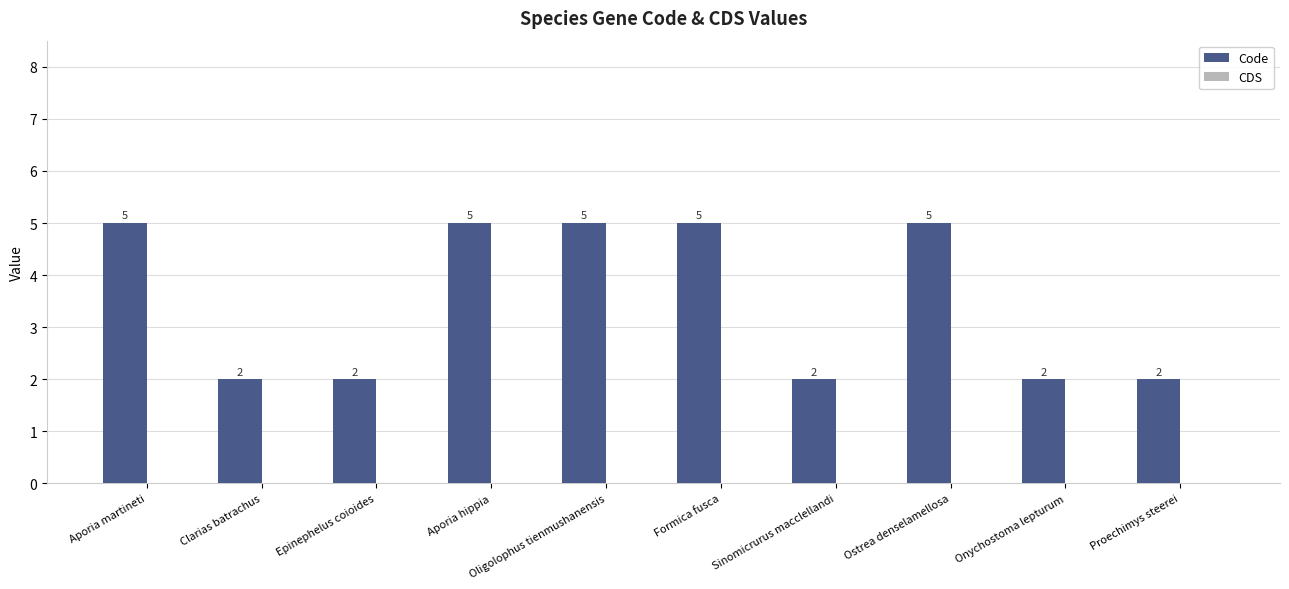

What is the value of the 10th bar from the left?

2